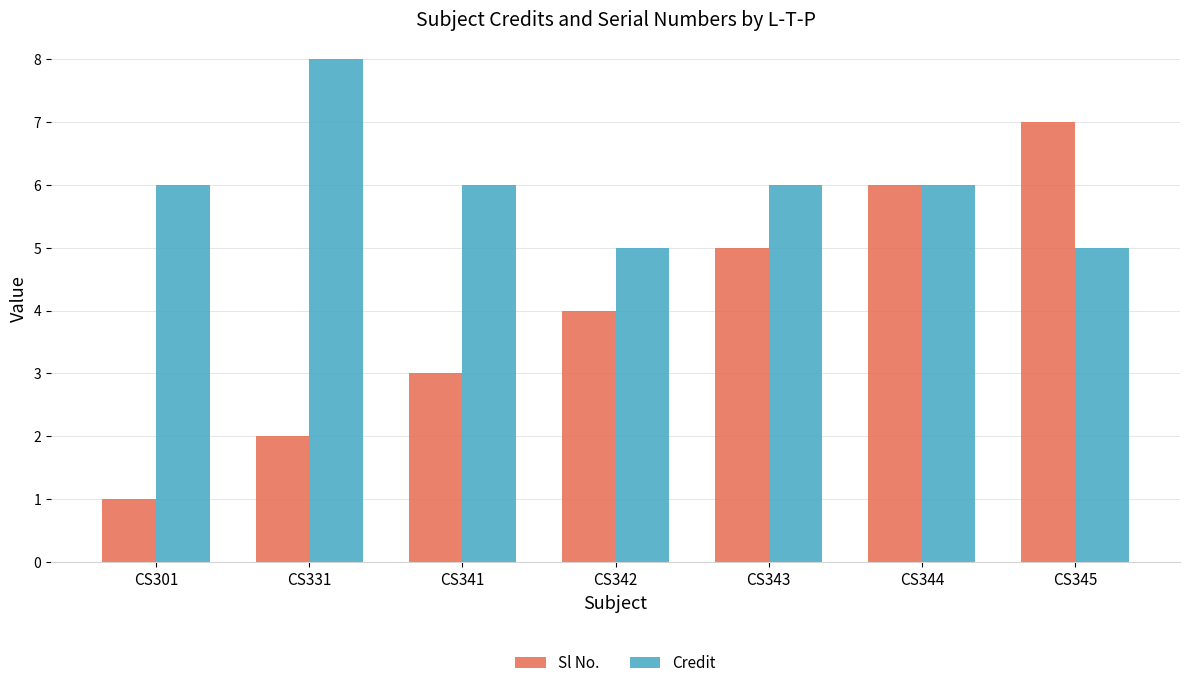

Read the Credit value at CS341.

6